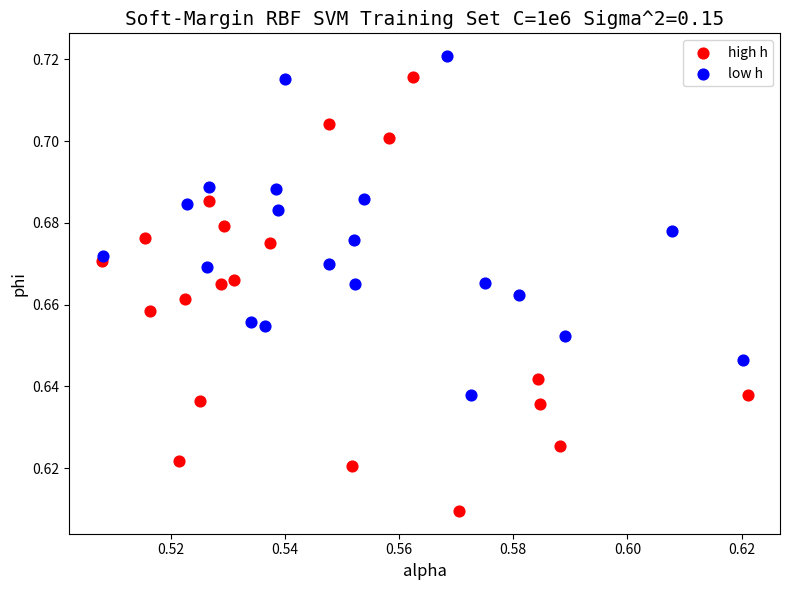

Which series reaches the maximum Y coordinate?

low h